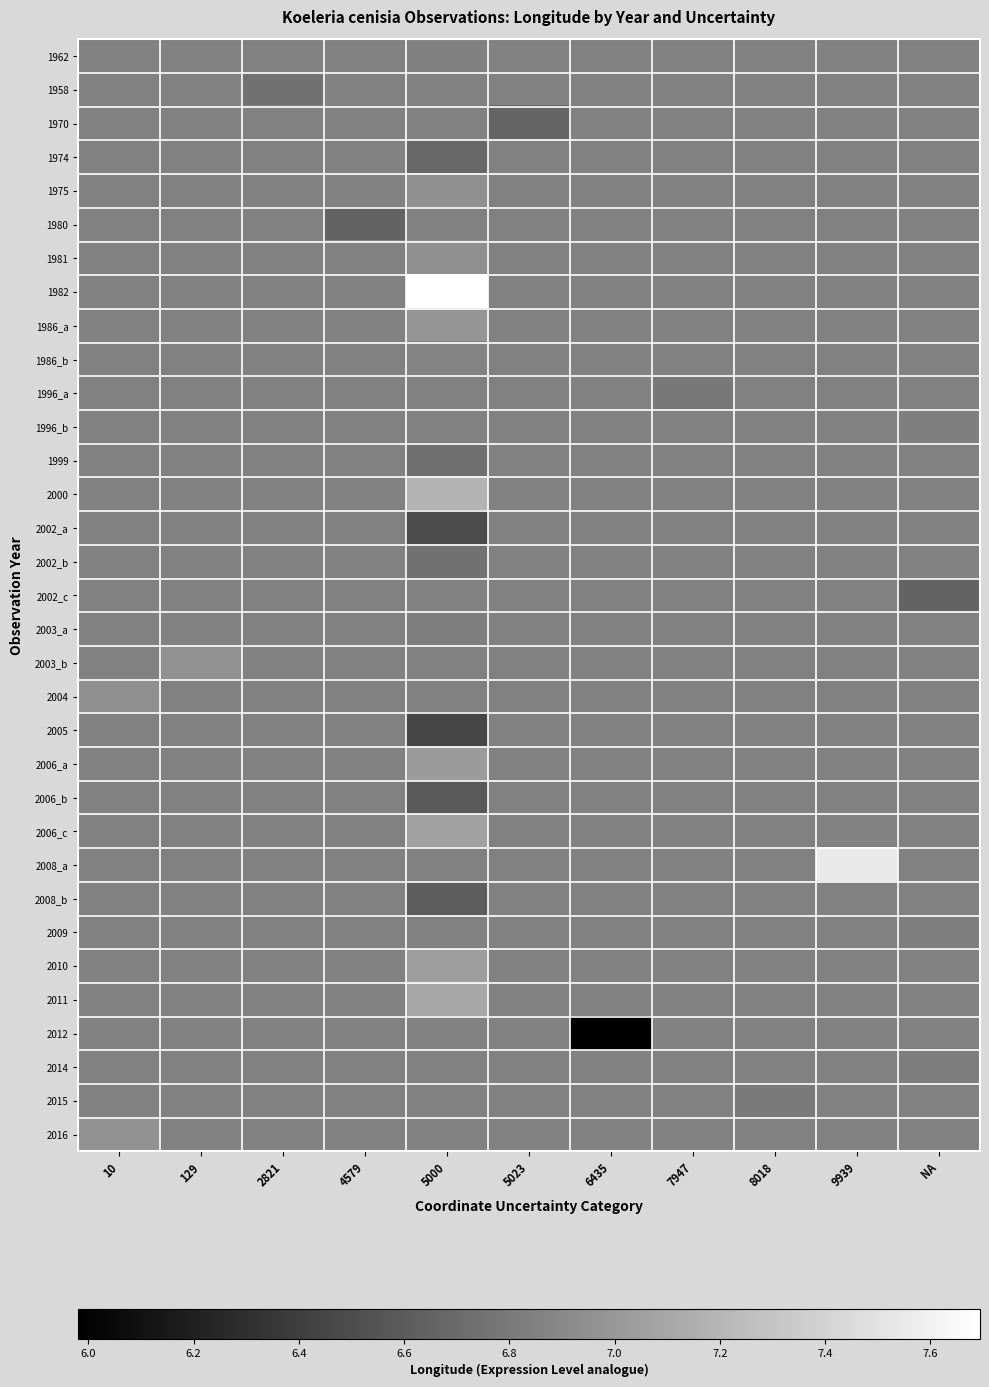

Reading left to right, what are all the values shown in this chart?

1962: 10=6.8	129=6.8	2821=6.8	4579=6.8	5000=6.8	5023=6.8	6435=6.8	7947=6.8	8018=6.8	9939=6.8	NA=6.8
1958: 10=6.8	129=6.8	2821=6.7	4579=6.8	5000=6.8	5023=6.8	6435=6.8	7947=6.8	8018=6.8	9939=6.8	NA=6.8
1970: 10=6.8	129=6.8	2821=6.8	4579=6.8	5000=6.8	5023=6.7	6435=6.8	7947=6.8	8018=6.8	9939=6.8	NA=6.8
1974: 10=6.8	129=6.8	2821=6.8	4579=6.8	5000=6.7	5023=6.8	6435=6.8	7947=6.8	8018=6.8	9939=6.8	NA=6.8
1975: 10=6.8	129=6.8	2821=6.8	4579=6.8	5000=7.0	5023=6.8	6435=6.8	7947=6.8	8018=6.8	9939=6.8	NA=6.8
1980: 10=6.8	129=6.8	2821=6.8	4579=6.6	5000=6.8	5023=6.8	6435=6.8	7947=6.8	8018=6.8	9939=6.8	NA=6.8
1981: 10=6.8	129=6.8	2821=6.8	4579=6.8	5000=6.9	5023=6.8	6435=6.8	7947=6.8	8018=6.8	9939=6.8	NA=6.8
1982: 10=6.8	129=6.8	2821=6.8	4579=6.8	5000=7.7	5023=6.8	6435=6.8	7947=6.8	8018=6.8	9939=6.8	NA=6.8
1986_a: 10=6.8	129=6.8	2821=6.8	4579=6.8	5000=7.0	5023=6.8	6435=6.8	7947=6.8	8018=6.8	9939=6.8	NA=6.8
1986_b: 10=6.8	129=6.8	2821=6.8	4579=6.8	5000=6.9	5023=6.8	6435=6.8	7947=6.8	8018=6.8	9939=6.8	NA=6.8
1996_a: 10=6.8	129=6.8	2821=6.8	4579=6.8	5000=6.8	5023=6.8	6435=6.8	7947=6.8	8018=6.8	9939=6.8	NA=6.8
1996_b: 10=6.8	129=6.8	2821=6.8	4579=6.8	5000=6.8	5023=6.8	6435=6.8	7947=6.8	8018=6.8	9939=6.8	NA=6.8
1999: 10=6.8	129=6.8	2821=6.8	4579=6.8	5000=6.7	5023=6.8	6435=6.8	7947=6.8	8018=6.8	9939=6.8	NA=6.8
2000: 10=6.8	129=6.8	2821=6.8	4579=6.8	5000=7.2	5023=6.8	6435=6.8	7947=6.8	8018=6.8	9939=6.8	NA=6.8
2002_a: 10=6.8	129=6.8	2821=6.8	4579=6.8	5000=6.5	5023=6.8	6435=6.8	7947=6.8	8018=6.8	9939=6.8	NA=6.8
2002_b: 10=6.8	129=6.8	2821=6.8	4579=6.8	5000=6.7	5023=6.8	6435=6.8	7947=6.8	8018=6.8	9939=6.8	NA=6.8
2002_c: 10=6.8	129=6.8	2821=6.8	4579=6.8	5000=6.8	5023=6.8	6435=6.8	7947=6.8	8018=6.8	9939=6.8	NA=6.6
2003_a: 10=6.8	129=6.8	2821=6.8	4579=6.8	5000=6.8	5023=6.8	6435=6.8	7947=6.8	8018=6.8	9939=6.8	NA=6.8
2003_b: 10=6.8	129=7.0	2821=6.8	4579=6.8	5000=6.8	5023=6.8	6435=6.8	7947=6.8	8018=6.8	9939=6.8	NA=6.8
2004: 10=6.9	129=6.8	2821=6.8	4579=6.8	5000=6.8	5023=6.8	6435=6.8	7947=6.8	8018=6.8	9939=6.8	NA=6.8
2005: 10=6.8	129=6.8	2821=6.8	4579=6.8	5000=6.5	5023=6.8	6435=6.8	7947=6.8	8018=6.8	9939=6.8	NA=6.8
2006_a: 10=6.8	129=6.8	2821=6.8	4579=6.8	5000=7.0	5023=6.8	6435=6.8	7947=6.8	8018=6.8	9939=6.8	NA=6.8
2006_b: 10=6.8	129=6.8	2821=6.8	4579=6.8	5000=6.6	5023=6.8	6435=6.8	7947=6.8	8018=6.8	9939=6.8	NA=6.8
2006_c: 10=6.8	129=6.8	2821=6.8	4579=6.8	5000=7.1	5023=6.8	6435=6.8	7947=6.8	8018=6.8	9939=6.8	NA=6.8
2008_a: 10=6.8	129=6.8	2821=6.8	4579=6.8	5000=6.8	5023=6.8	6435=6.8	7947=6.8	8018=6.8	9939=7.5	NA=6.8
2008_b: 10=6.8	129=6.8	2821=6.8	4579=6.8	5000=6.6	5023=6.8	6435=6.8	7947=6.8	8018=6.8	9939=6.8	NA=6.8
2009: 10=6.8	129=6.8	2821=6.8	4579=6.8	5000=6.8	5023=6.8	6435=6.8	7947=6.8	8018=6.8	9939=6.8	NA=6.8
2010: 10=6.8	129=6.8	2821=6.8	4579=6.8	5000=7.0	5023=6.8	6435=6.8	7947=6.8	8018=6.8	9939=6.8	NA=6.8
2011: 10=6.8	129=6.8	2821=6.8	4579=6.8	5000=7.1	5023=6.8	6435=6.8	7947=6.8	8018=6.8	9939=6.8	NA=6.8
2012: 10=6.8	129=6.8	2821=6.8	4579=6.8	5000=6.8	5023=6.8	6435=6.0	7947=6.8	8018=6.8	9939=6.8	NA=6.8
2014: 10=6.8	129=6.8	2821=6.8	4579=6.8	5000=6.8	5023=6.8	6435=6.8	7947=6.8	8018=6.8	9939=6.8	NA=6.8
2015: 10=6.8	129=6.8	2821=6.8	4579=6.8	5000=6.8	5023=6.8	6435=6.8	7947=6.8	8018=6.8	9939=6.8	NA=6.8
2016: 10=7.0	129=6.8	2821=6.8	4579=6.8	5000=6.8	5023=6.8	6435=6.8	7947=6.8	8018=6.8	9939=6.8	NA=6.8